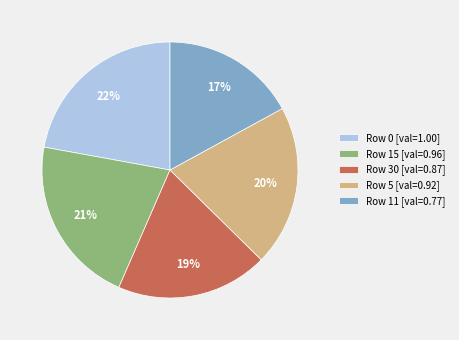

To the nearest percent, what is the combined percentage of Row 30 [val=0.87] and Row 15 [val=0.96]?

40%